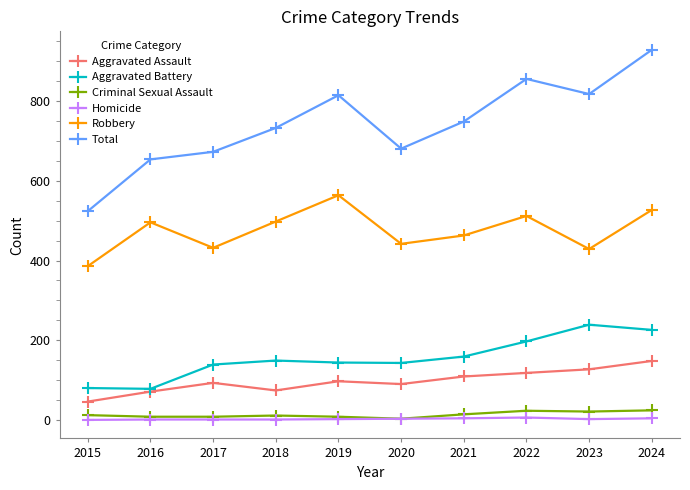

True or false: Aggravated Assault and Homicide intersect in this chart.

False